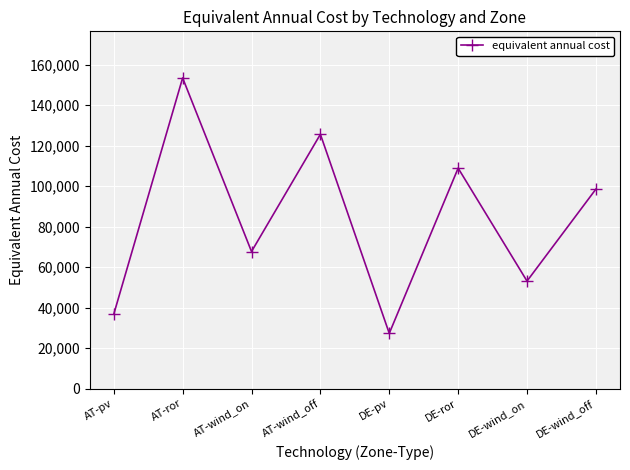

Approximately how many times larger is the value at AT-pv compared to DE-pv?

1.3